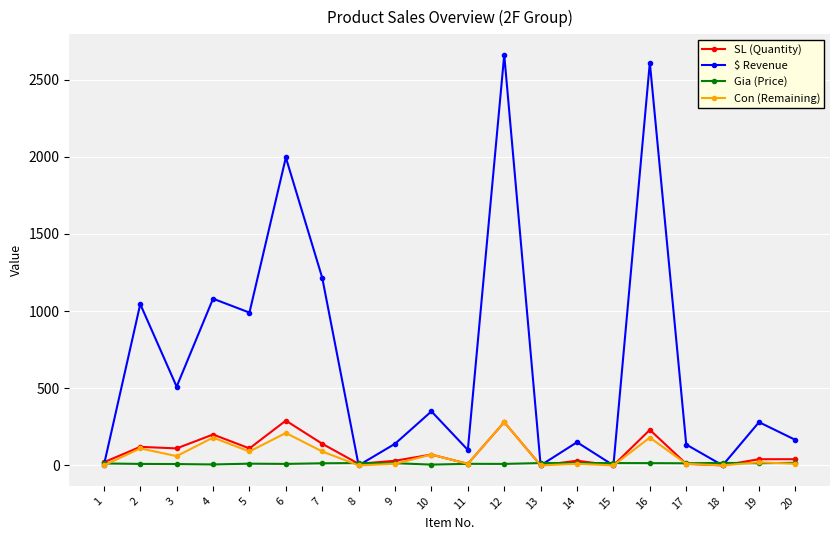

Where does the SL (Quantity) series first go above 40?

2